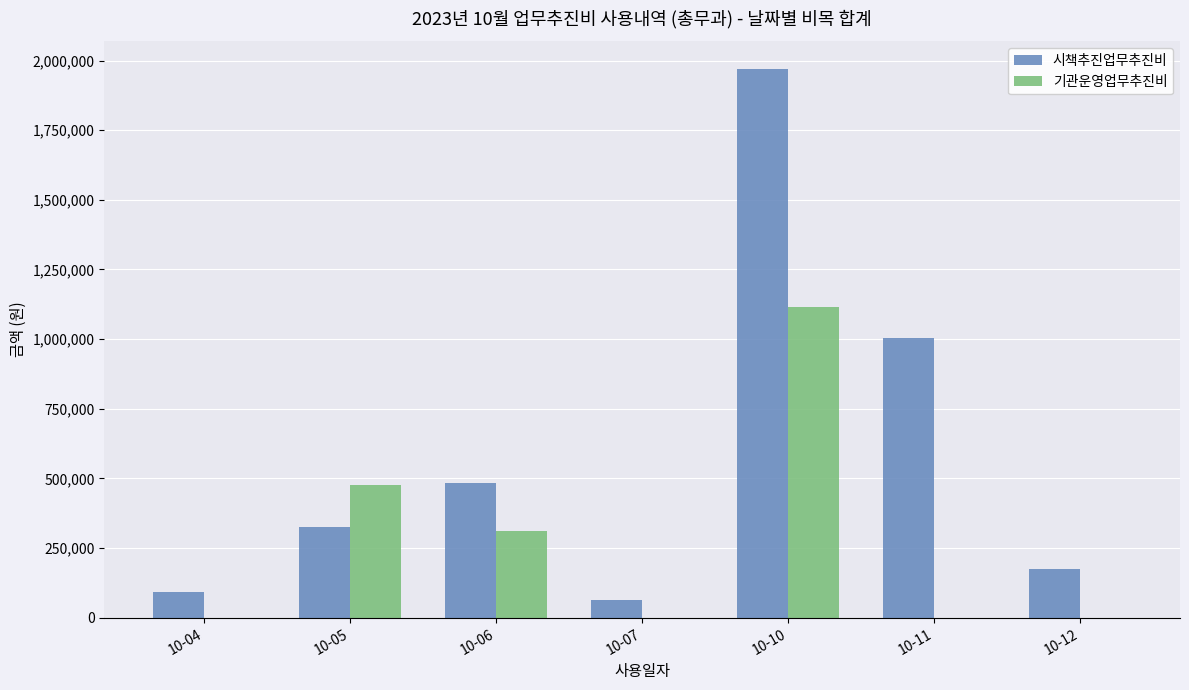

Reading left to right, what are all the values shown in this chart?

시책추진업무추진비: 10-04=93800	10-05=325500	10-06=483900	10-07=65000	10-10=1970500	10-11=1004700	10-12=174000
기관운영업무추진비: 10-04=0	10-05=478000	10-06=313000	10-07=0	10-10=1113930	10-11=0	10-12=0